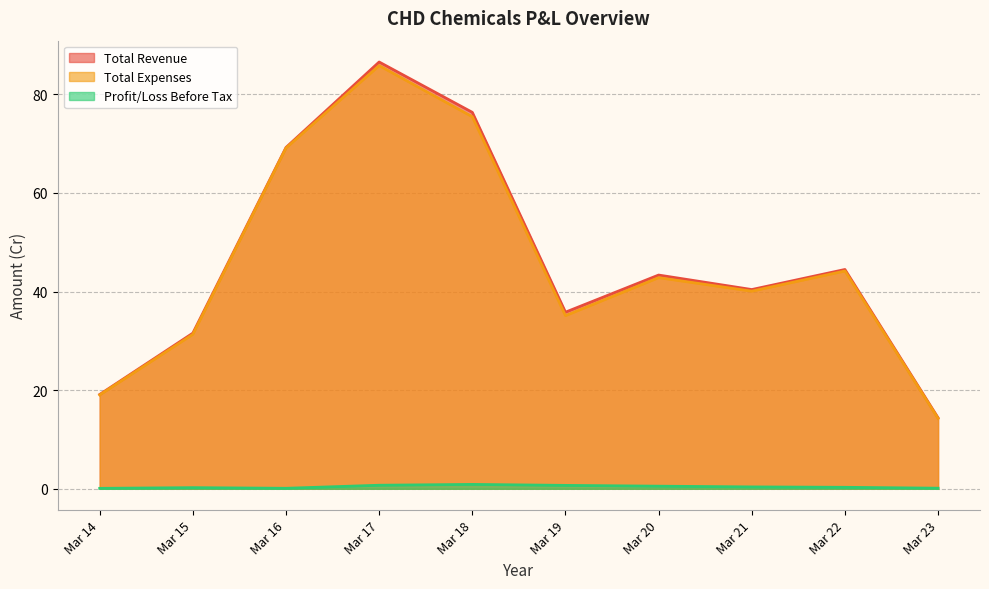

Which series has the largest total across all categories?

Total Revenue